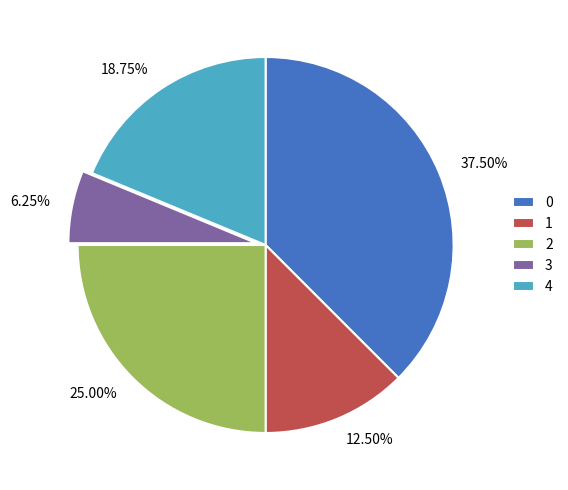

The 1 slice represents 2% of the pie. True or false?

False